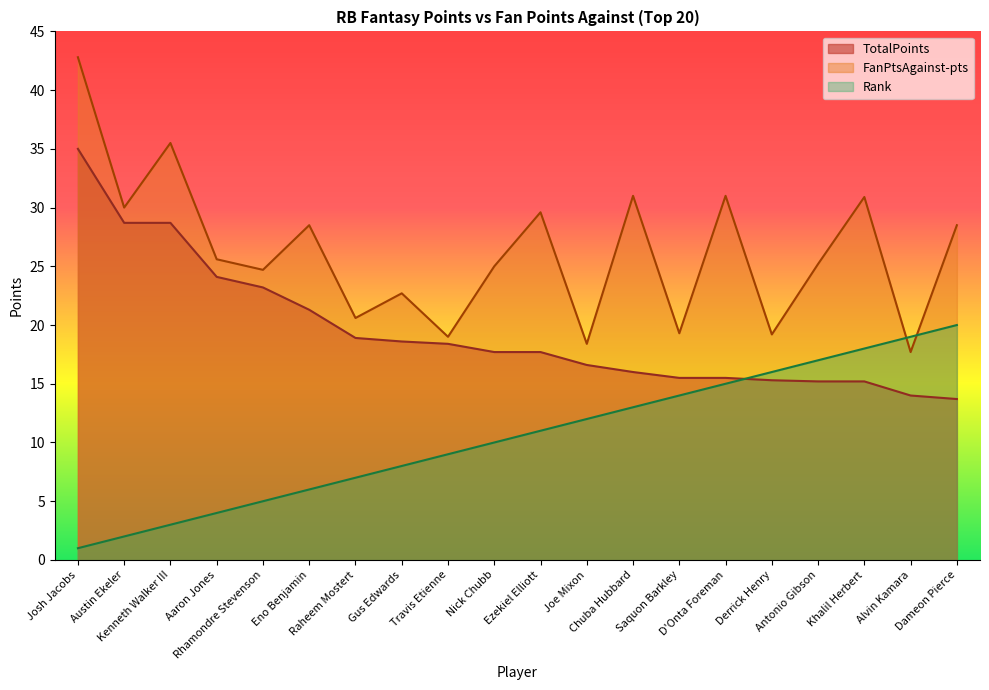

How many data points does each series have?

20